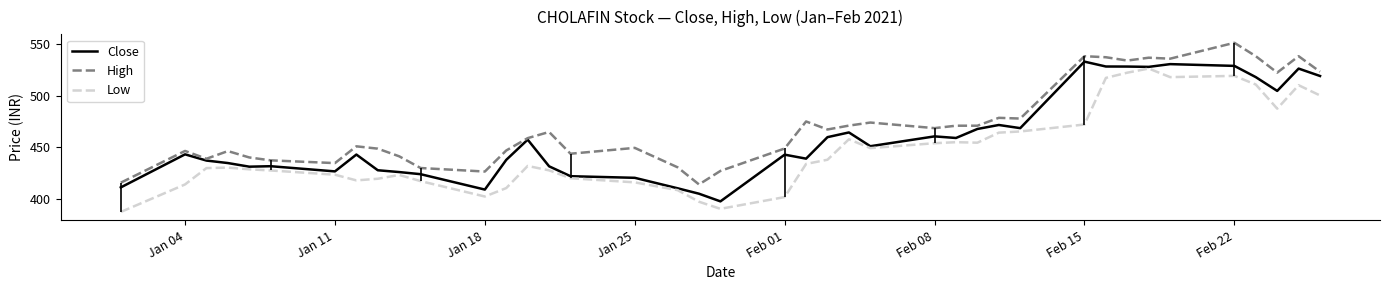

True or false: High has a value of 153.2 at Jan 04.

False